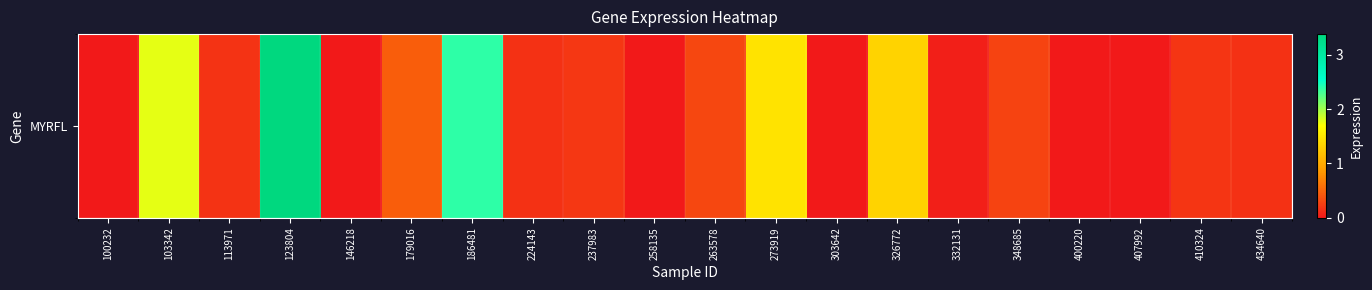

Reading left to right, list all the values displayed in this chart.

100232=0.0	103342=1.8	113971=0.2	123804=3.4	146218=0.0	179016=0.5	186481=2.4	224143=0.2	237983=0.2	258135=0.0	263578=0.3	273919=1.5	303642=0.0	326772=1.3	332131=0.0	348685=0.3	400220=0.0	407992=0.0	410324=0.2	434640=0.2